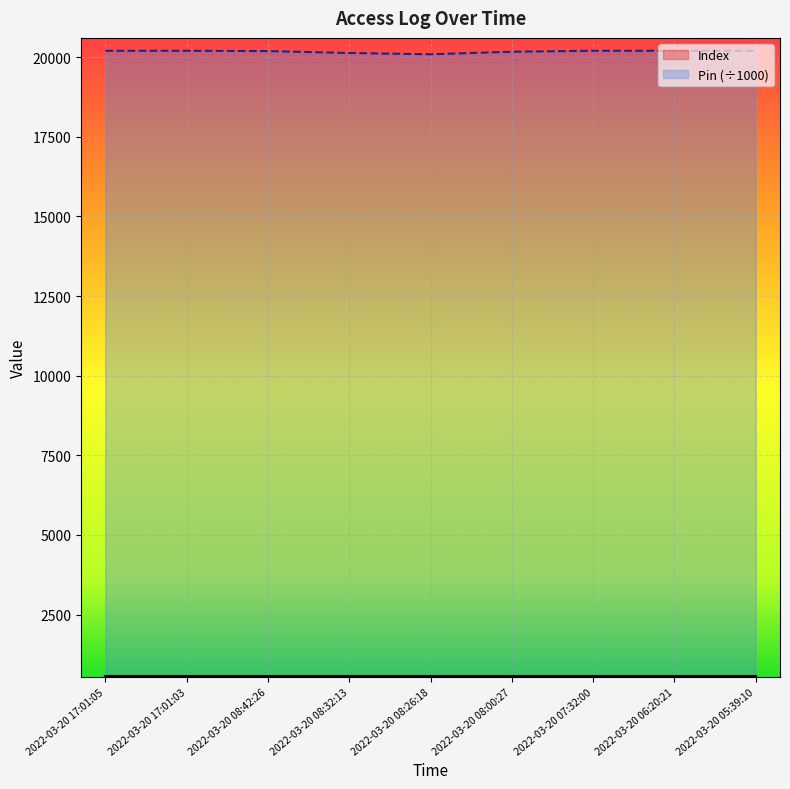

How many lines are shown in the chart?

2